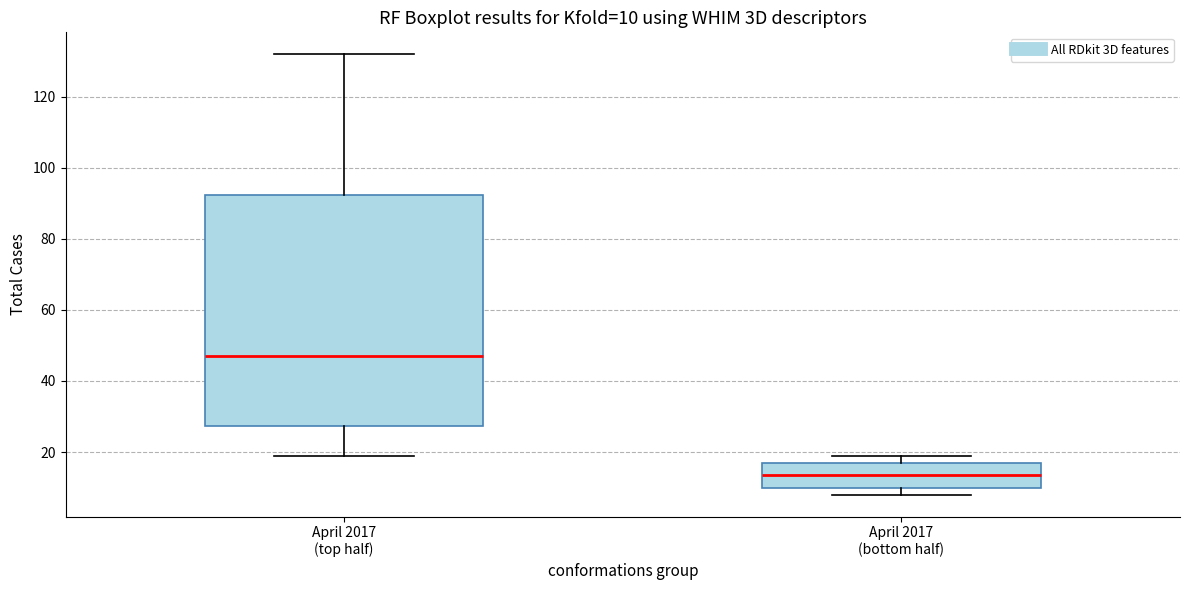

Which box has the highest median line?

April 2017 (top half)